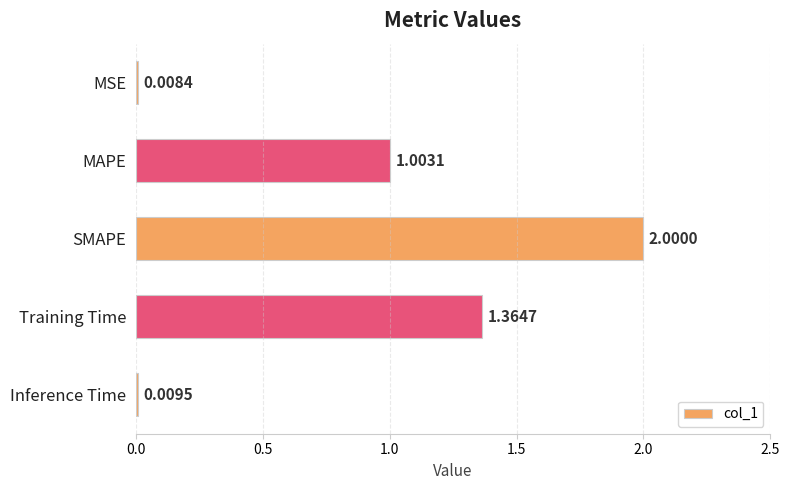

Rank the categories by value from lowest to highest.

MSE, Inference Time, MAPE, Training Time, SMAPE